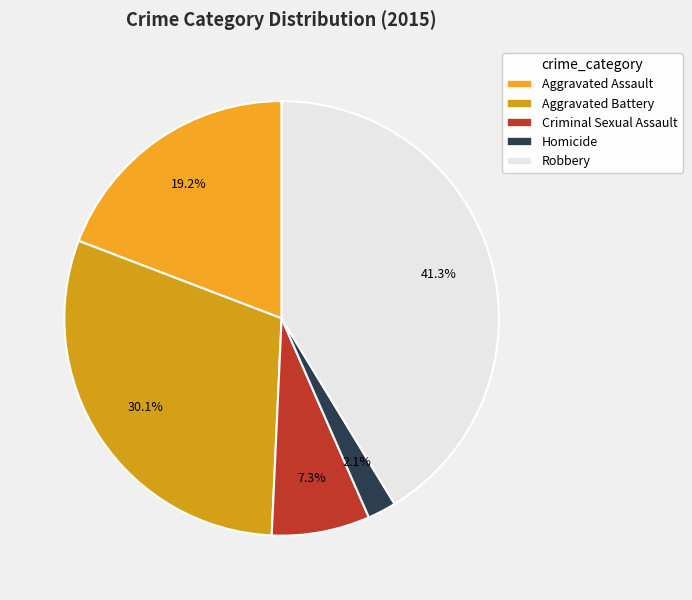

Do Aggravated Assault and Criminal Sexual Assault together represent more than half of the pie?

No